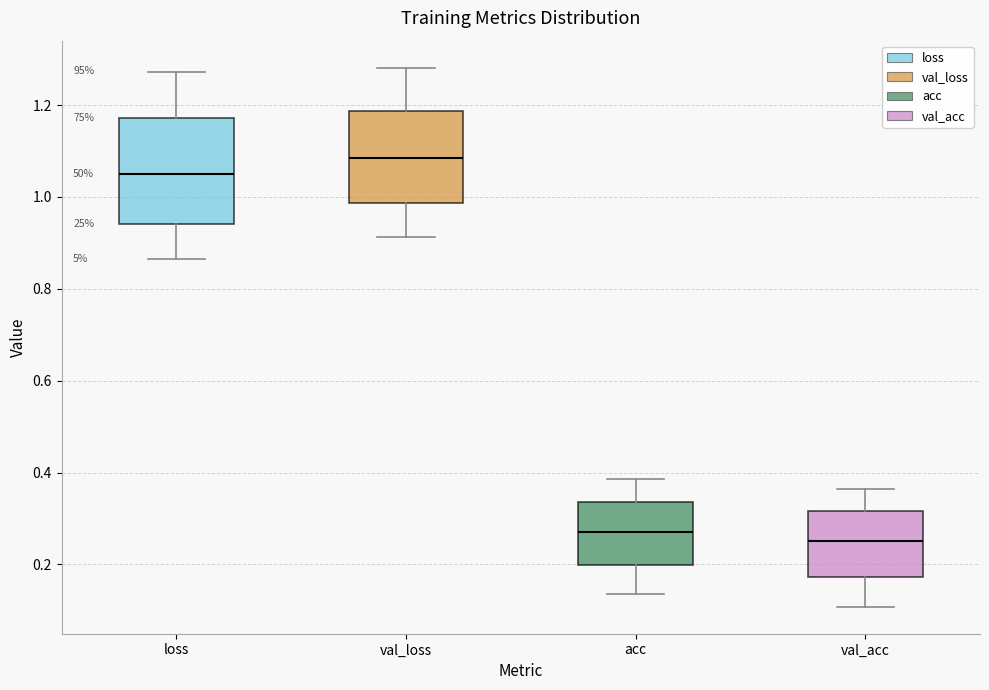

Reading left to right, transcribe this box plot: for each box, give where its median line is, the range the box spans, and where its two whiskers end, as read against the y-axis. The values are not printed on the chart, so give them approximately, as read against the axis.

loss: median 1.04, box 0.94 to 1.18, whiskers 0.86 to 1.28
val_loss: median 1.08, box 0.98 to 1.18, whiskers 0.92 to 1.28
acc: median 0.26, box 0.20 to 0.34, whiskers 0.14 to 0.38
val_acc: median 0.26, box 0.18 to 0.32, whiskers 0.10 to 0.36